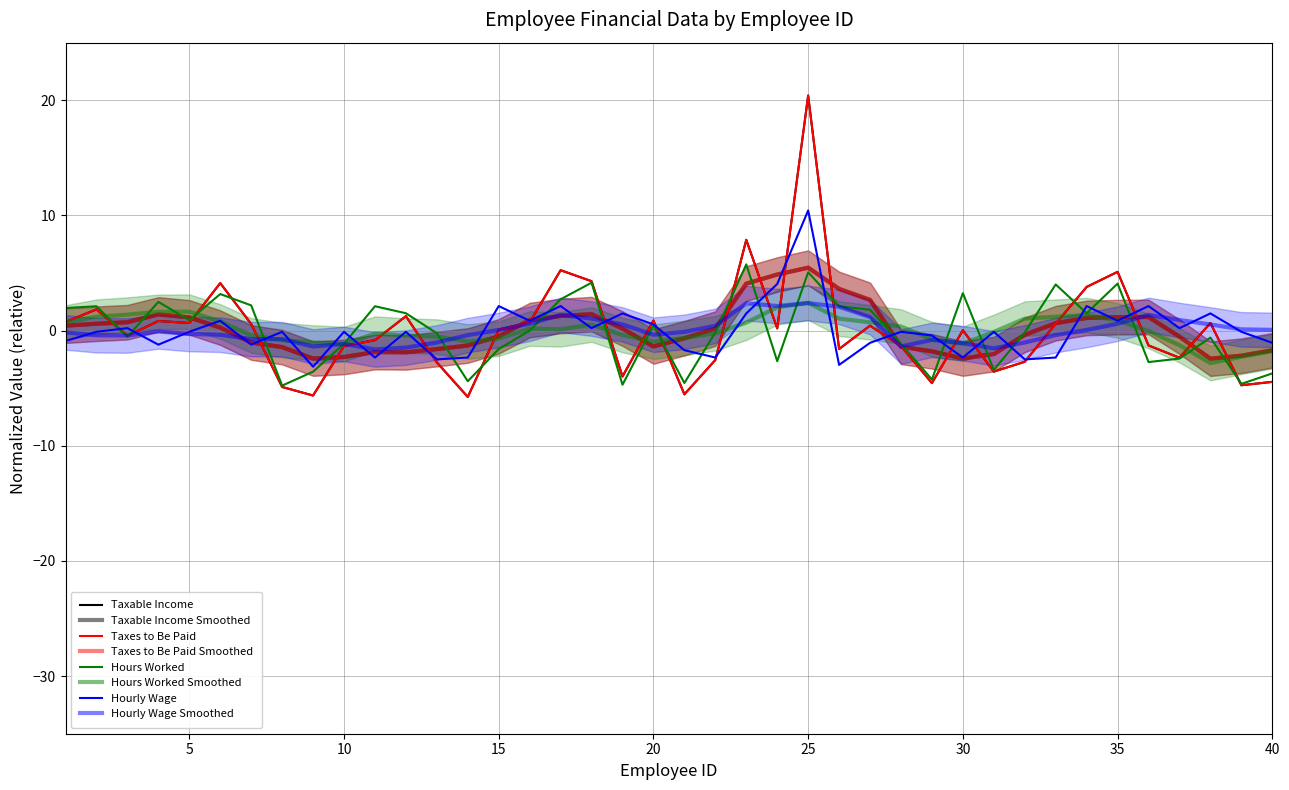

List the labels in order of Hourly Wage value, smallest first.

9, 26, 13, 32, 11, 14, 22, 30, 33, 21, 4, 7, 27, 40, 1, 29, 2, 5, 8, 10, 12, 28, 31, 39, 3, 18, 37, 20, 6, 16, 35, 19, 23, 38, 15, 17, 34, 36, 24, 25